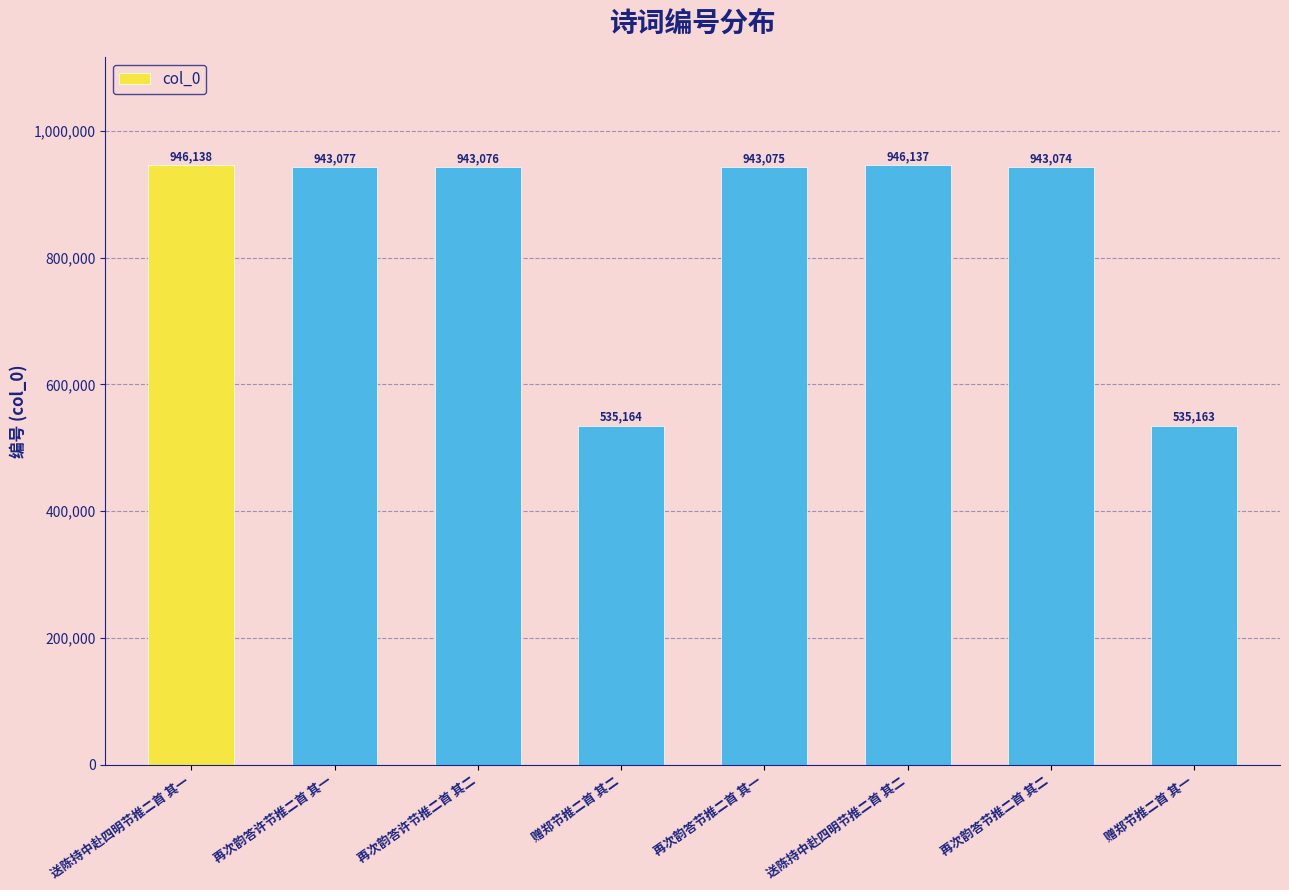

The value at 赠郑节推二首 其二 is 261307. True or false?

False